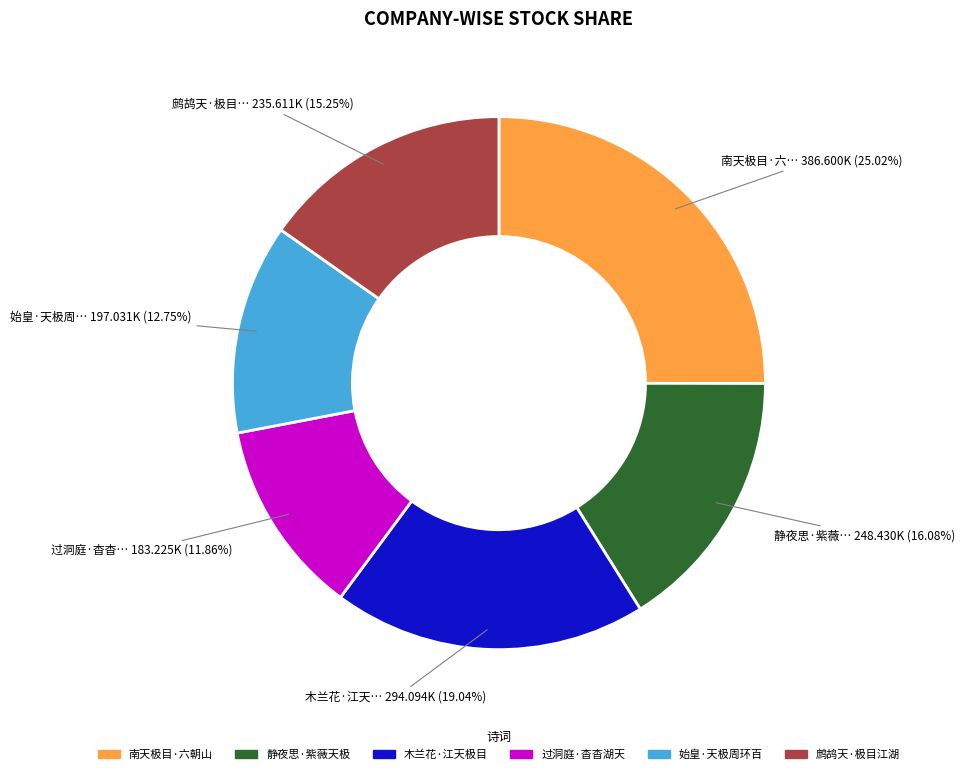

Does any single category account for the majority?

No